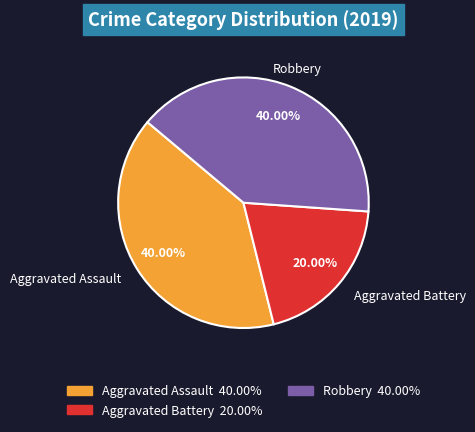

Between Aggravated Battery 20.00% and Aggravated Assault 40.00%, which is larger?

Aggravated Assault 40.00%